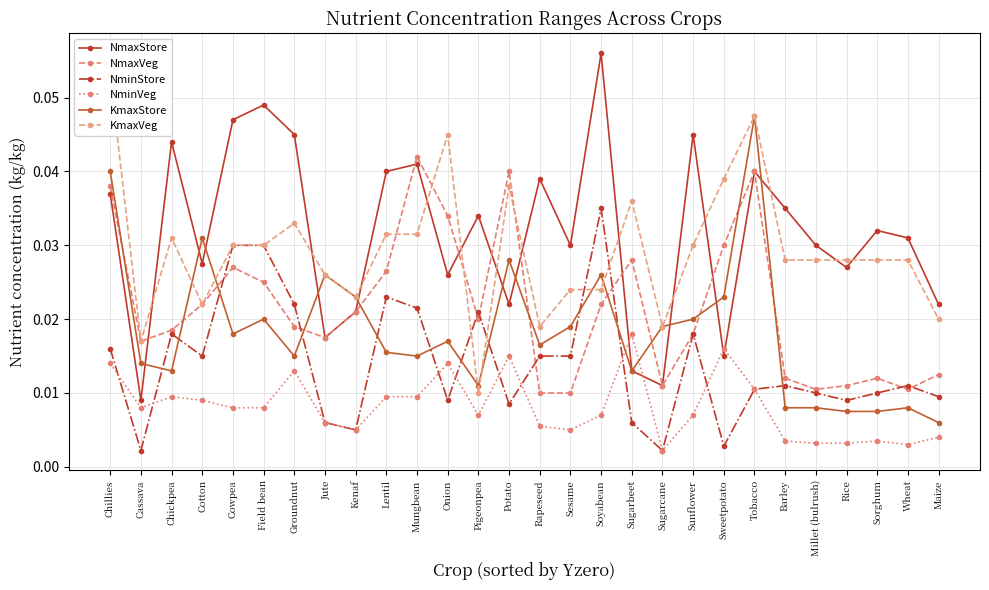

Where do KmaxStore and NmaxVeg first cross each other?

Chillies and Cassava